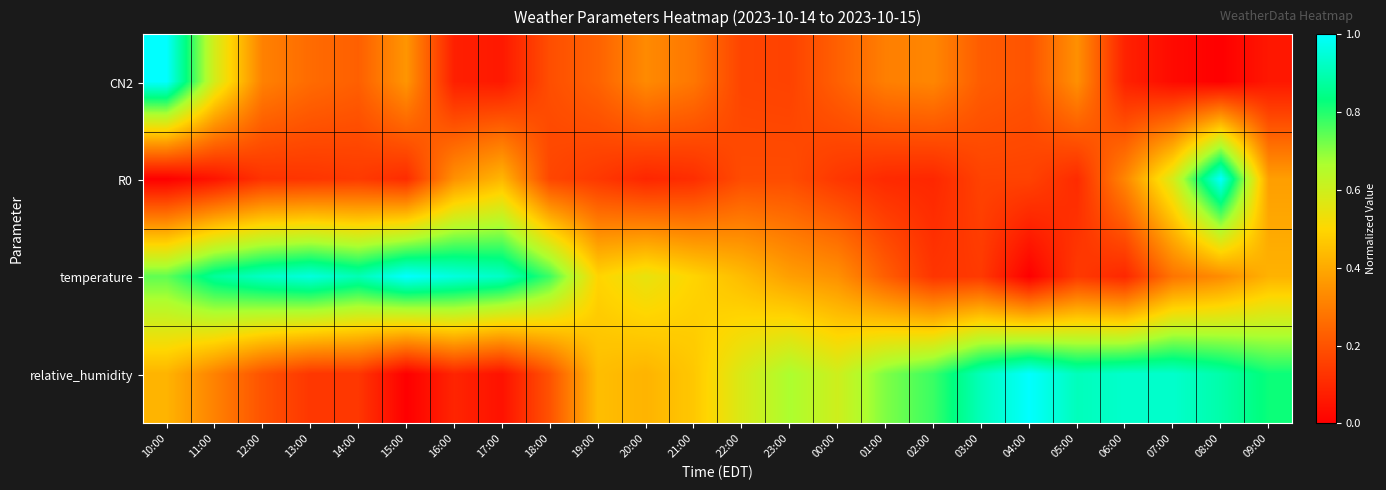

At which category is the sum across all series the highest?

08:00